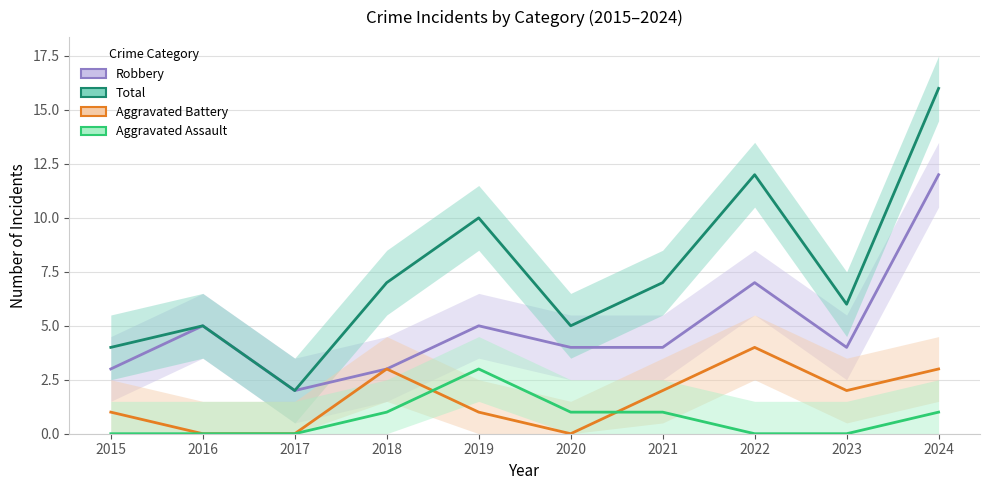

At which category does Total reach its first local peak?

2016